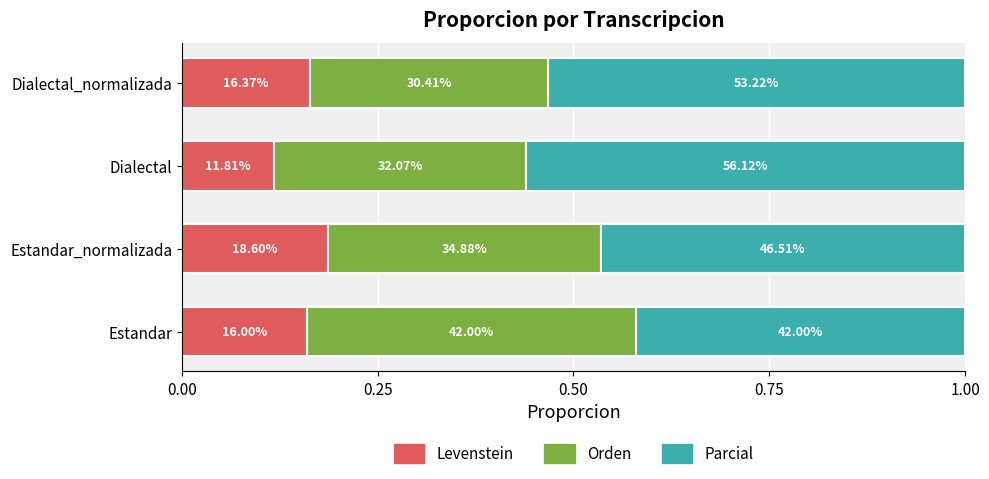

What are all the series names shown in the legend?

Levenstein, Orden, Parcial